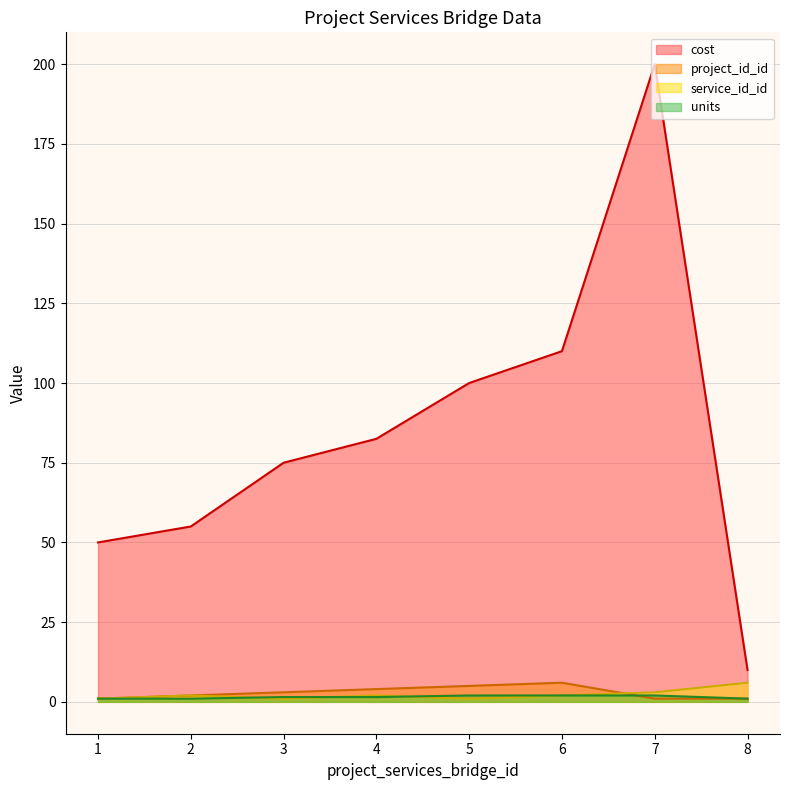

How many data points does each series have?

8